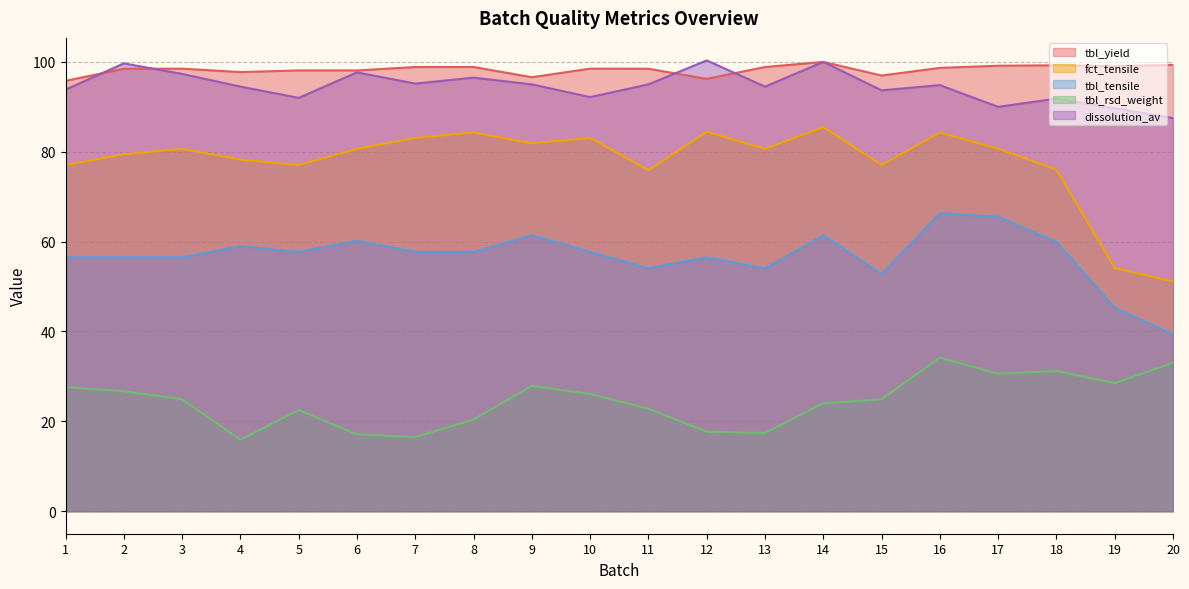

At which label is tbl_tensile closest to 52?

15